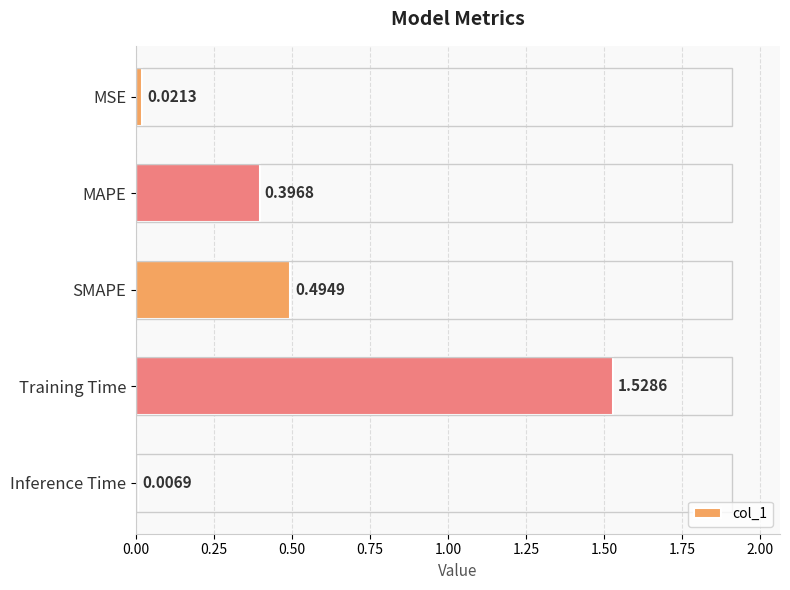

Does the chart contain stacked bars?

No